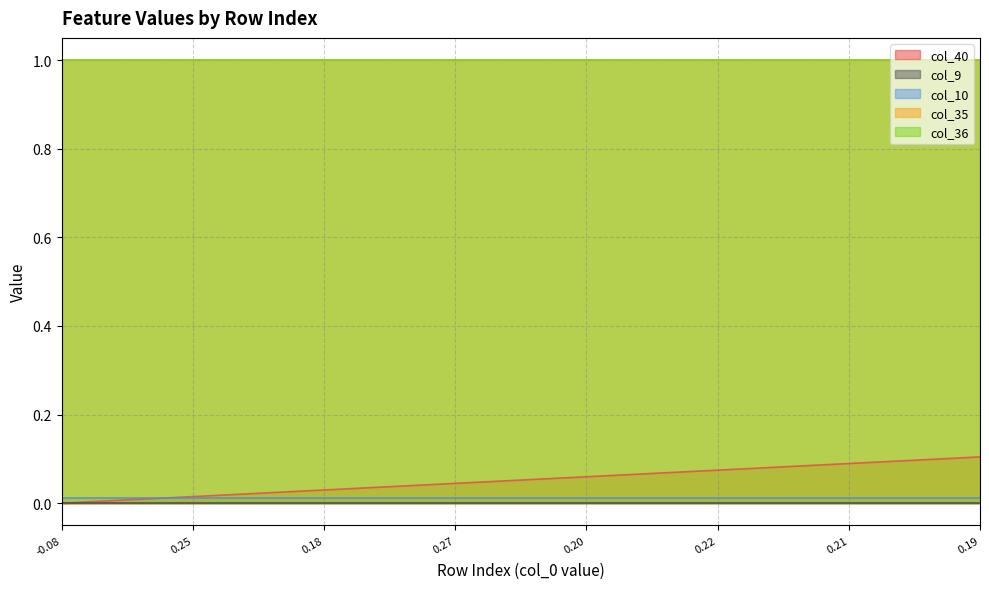

What is the maximum value shown in the chart?

1.0